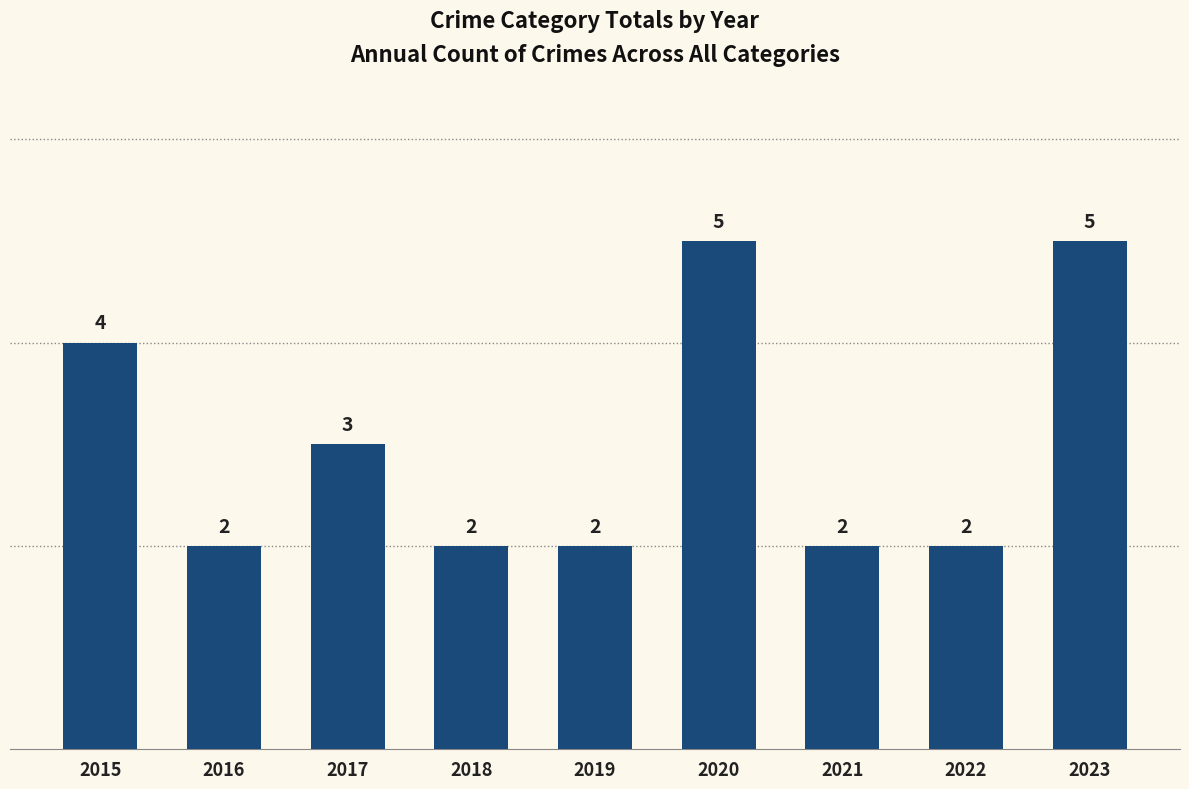

Read the value at 2023.

5